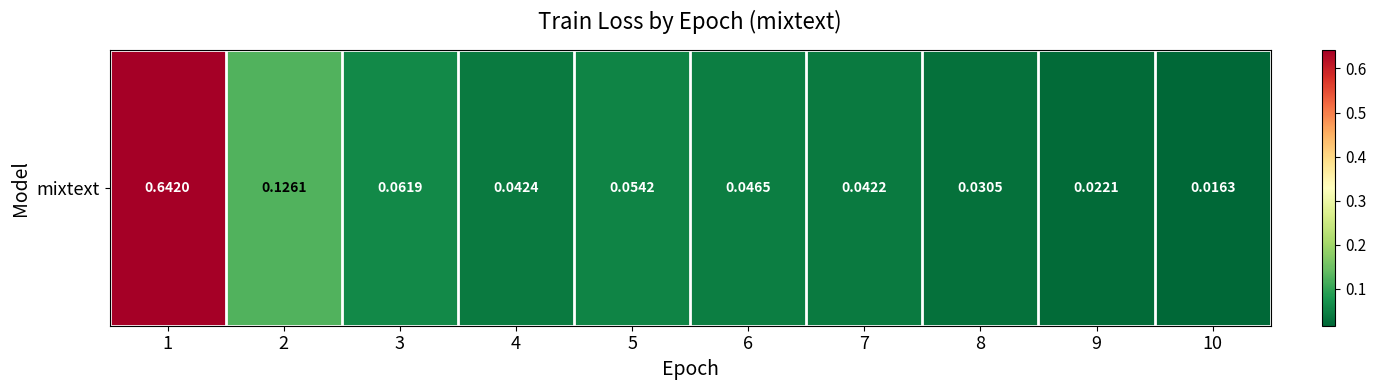

List the labels in order of value, smallest first.

10, 9, 8, 7, 4, 6, 5, 3, 2, 1